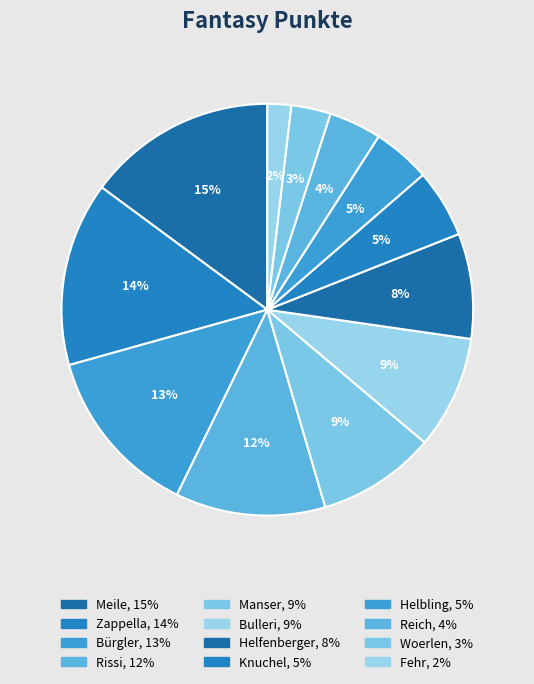

Combined, do Manser and Zappella account for over 50%?

No